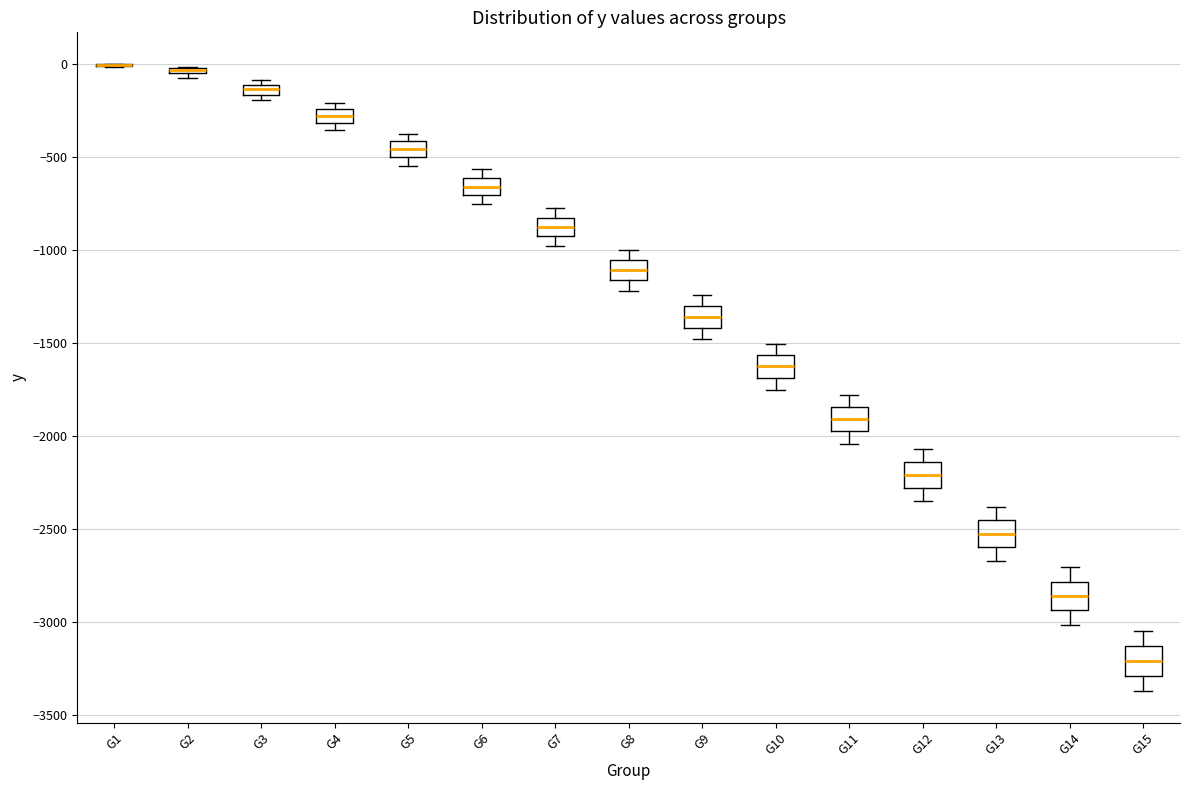

Where is the lower edge of the box for G12 on the y-axis? The values are not printed on the chart, so give them approximately, as read against the axis.

-2300